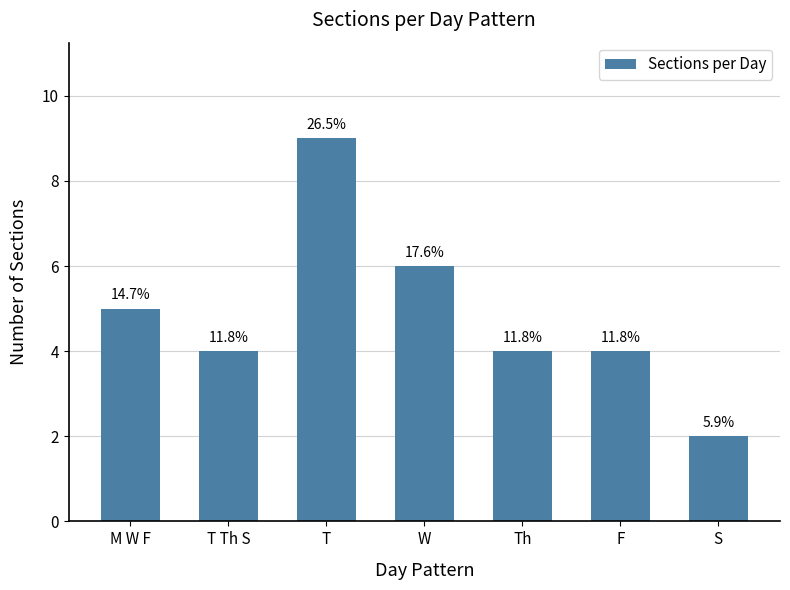

Are the bars horizontal?

No